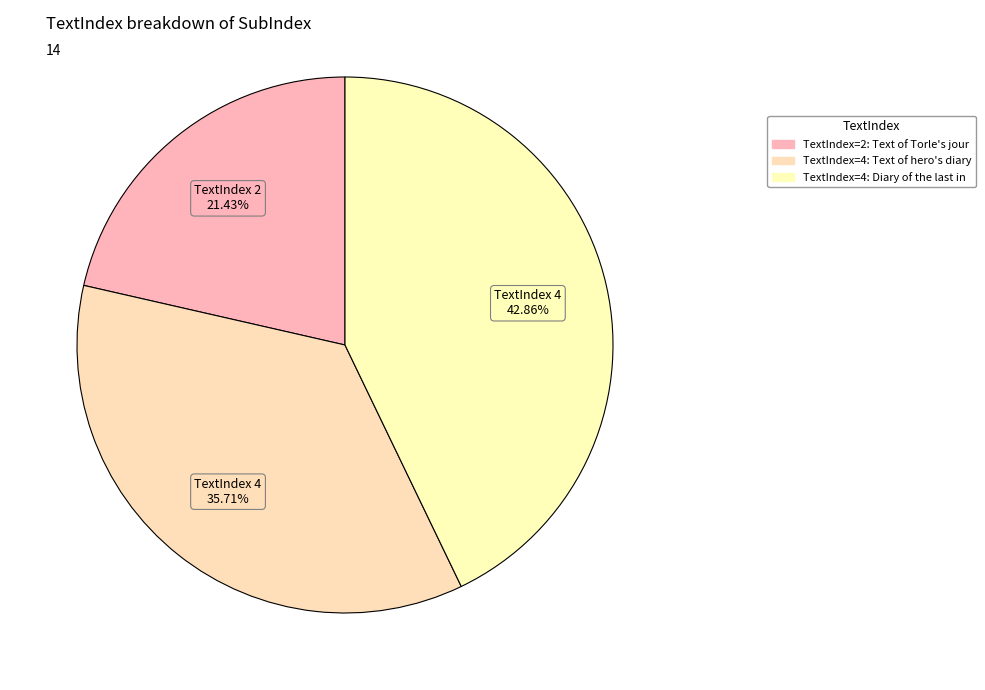

How many segments does this pie chart have?

3